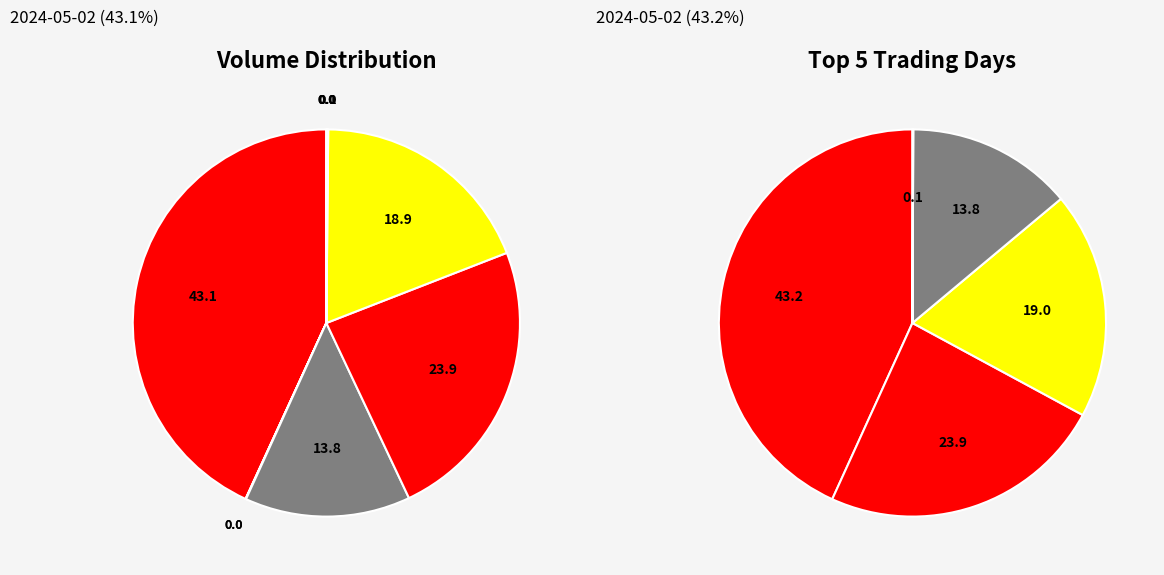

Is it true that 2024-05-02 is 49% of the pie?

False